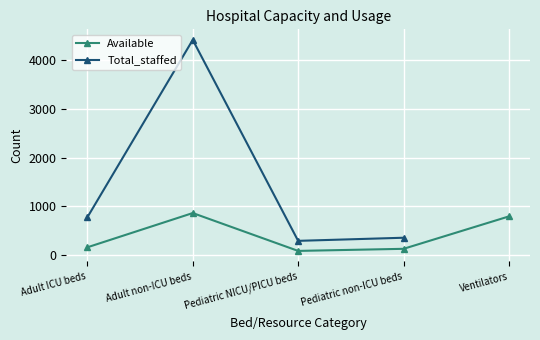

What is the sum of the Available values at Ventilators and Pediatric non-ICU beds?

911